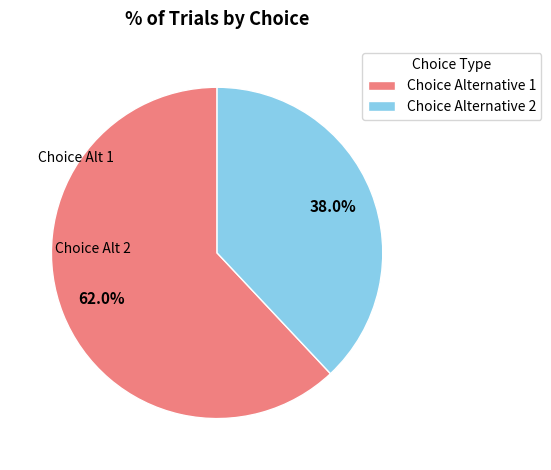

To the nearest percent, what is the difference between the largest and smallest slice percentages?

24%